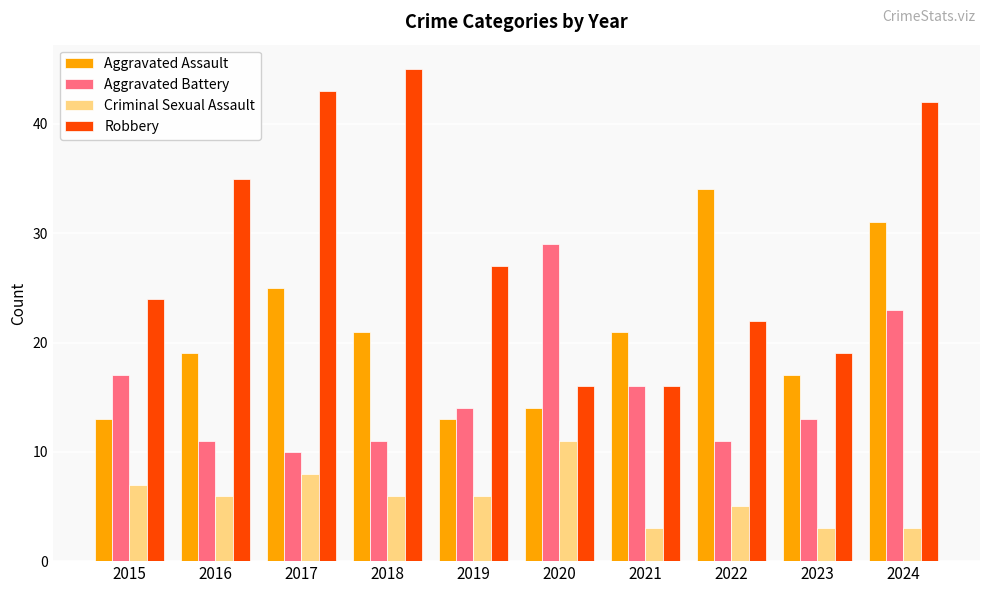

List the series in order of their peak value, lowest first.

Criminal Sexual Assault, Aggravated Battery, Aggravated Assault, Robbery